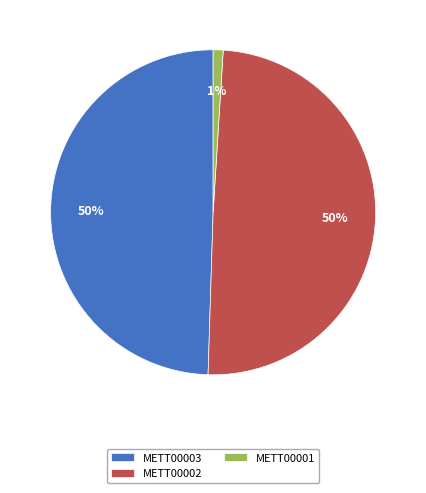

The METT00002 slice represents 50% of the pie. True or false?

True